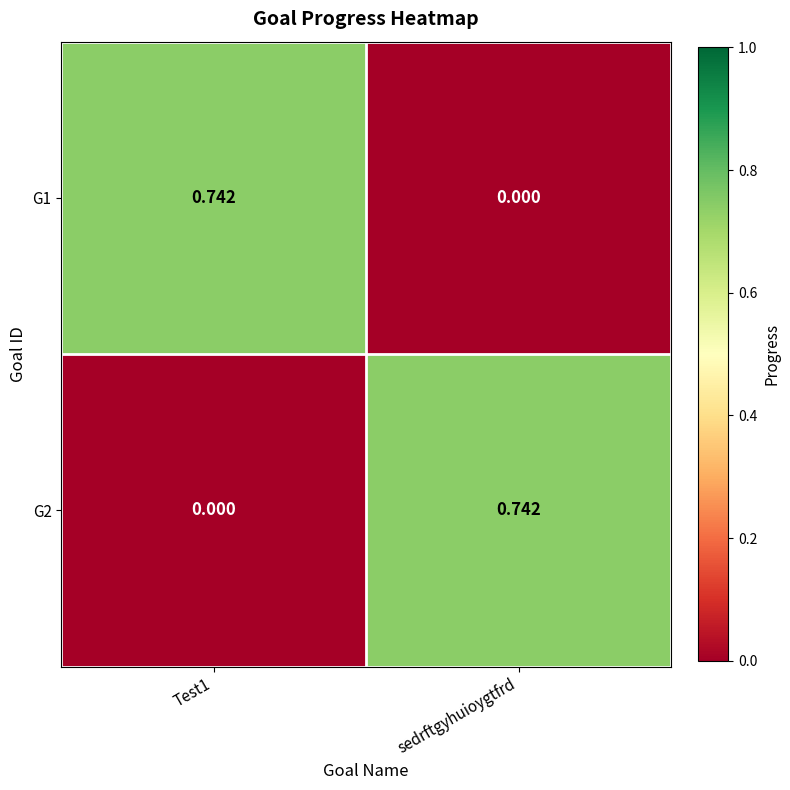

At which label does G2 reach its peak?

sedrftgyhuioygtfrd